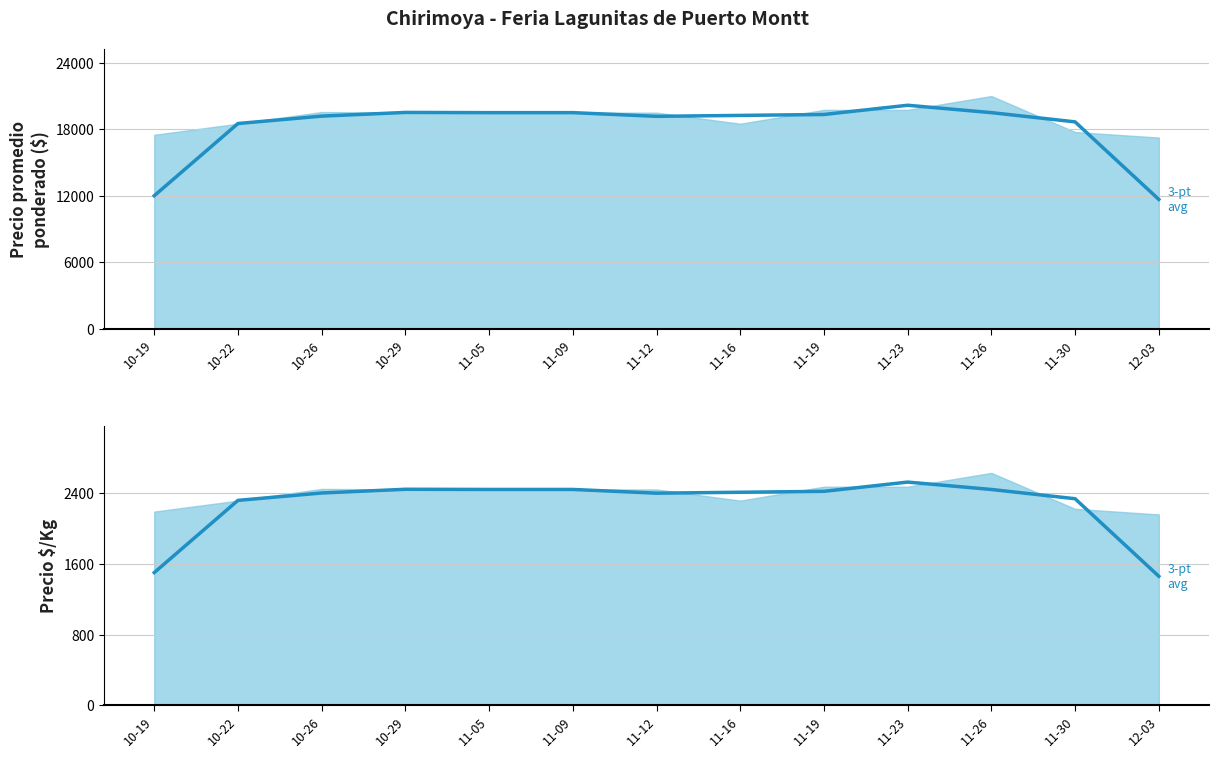

What is the label of the 3rd point from the right?

2021-11-26